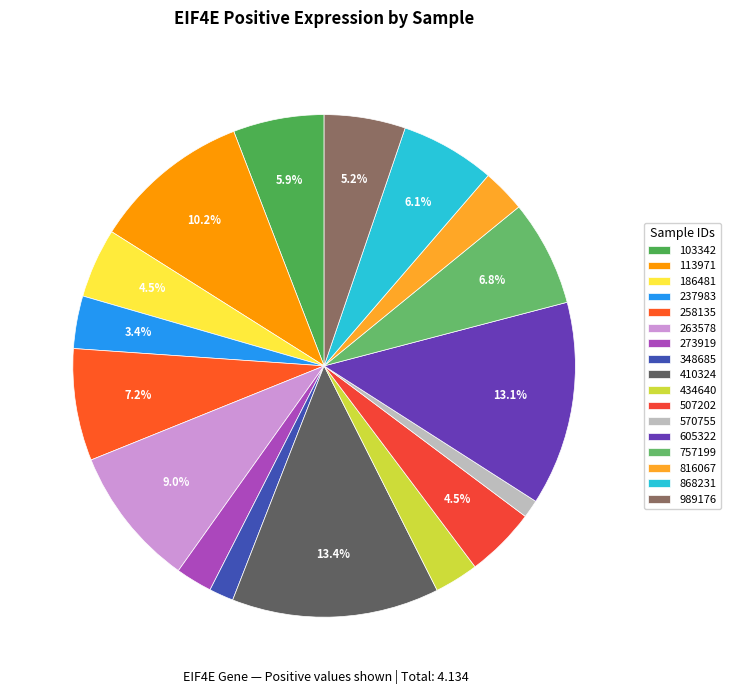

Is it true that 757199 is 7% of the pie?

True